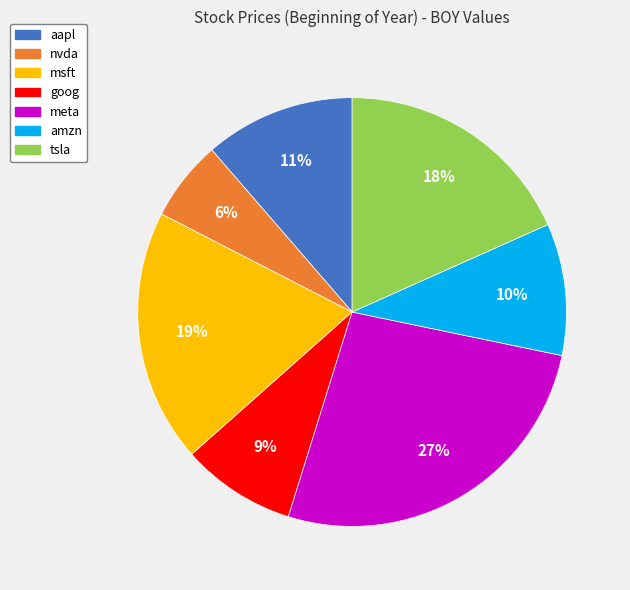

What is the ratio of the value at goog to the value at tsla?

0.5